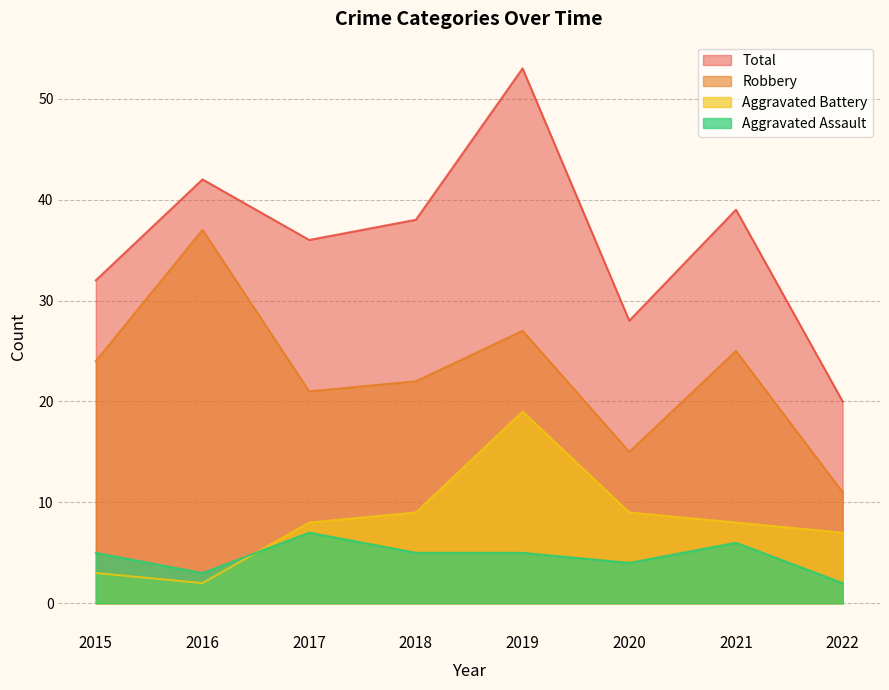

Rank the categories by Aggravated Battery value from lowest to highest.

2016, 2015, 2022, 2017, 2021, 2018, 2020, 2019